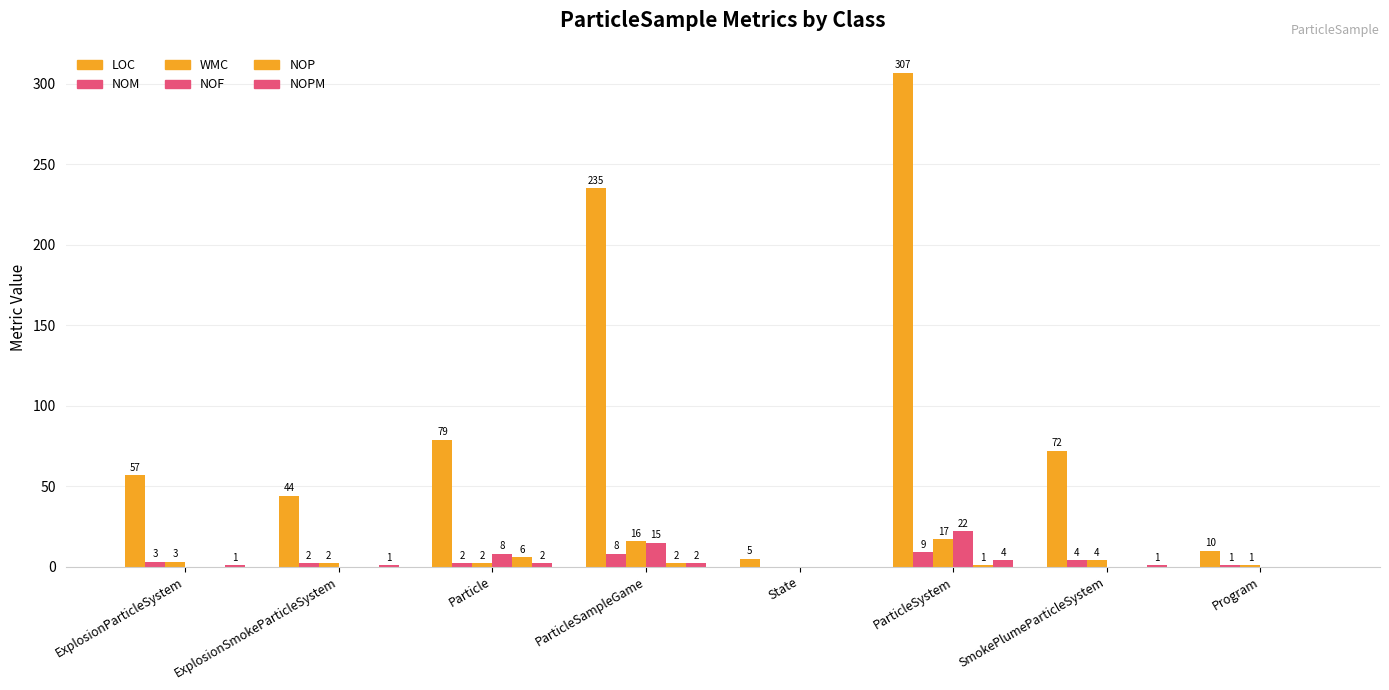

Reading left to right, what are all the values shown in this chart?

LOC: ExplosionParticleSystem=57	ExplosionSmokeParticleSystem=44	Particle=79	ParticleSampleGame=235	State=5	ParticleSystem=307	SmokePlumeParticleSystem=72	Program=10
NOM: ExplosionParticleSystem=3	ExplosionSmokeParticleSystem=2	Particle=2	ParticleSampleGame=8	State=0	ParticleSystem=9	SmokePlumeParticleSystem=4	Program=1
WMC: ExplosionParticleSystem=3	ExplosionSmokeParticleSystem=2	Particle=2	ParticleSampleGame=16	State=0	ParticleSystem=17	SmokePlumeParticleSystem=4	Program=1
NOF: ExplosionParticleSystem=0	ExplosionSmokeParticleSystem=0	Particle=8	ParticleSampleGame=15	State=0	ParticleSystem=22	SmokePlumeParticleSystem=0	Program=0
NOP: ExplosionParticleSystem=0	ExplosionSmokeParticleSystem=0	Particle=6	ParticleSampleGame=2	State=0	ParticleSystem=1	SmokePlumeParticleSystem=0	Program=0
NOPM: ExplosionParticleSystem=1	ExplosionSmokeParticleSystem=1	Particle=2	ParticleSampleGame=2	State=0	ParticleSystem=4	SmokePlumeParticleSystem=1	Program=0